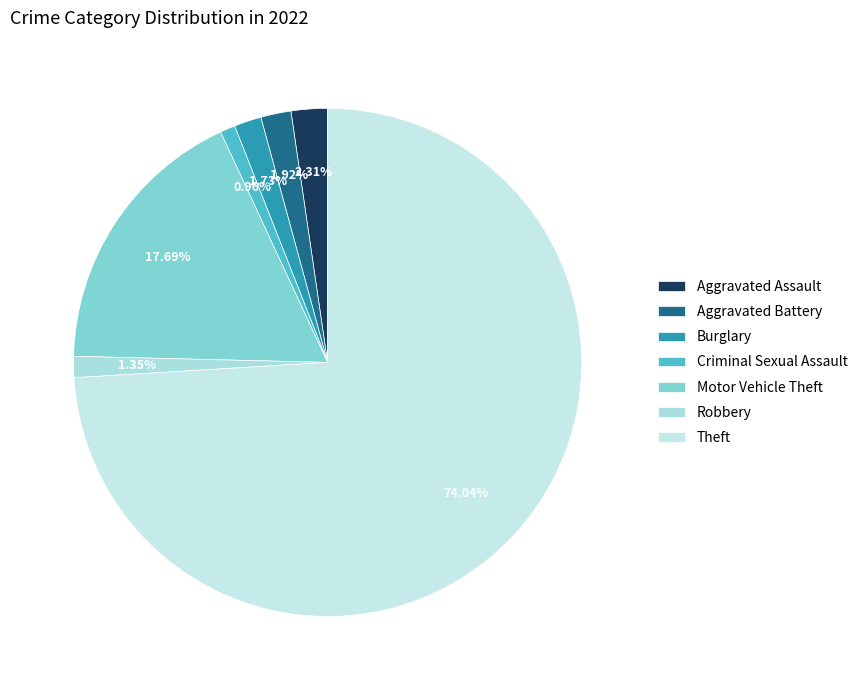

To the nearest percent, what is the difference between the Criminal Sexual Assault and Aggravated Battery slice percentages?

1%